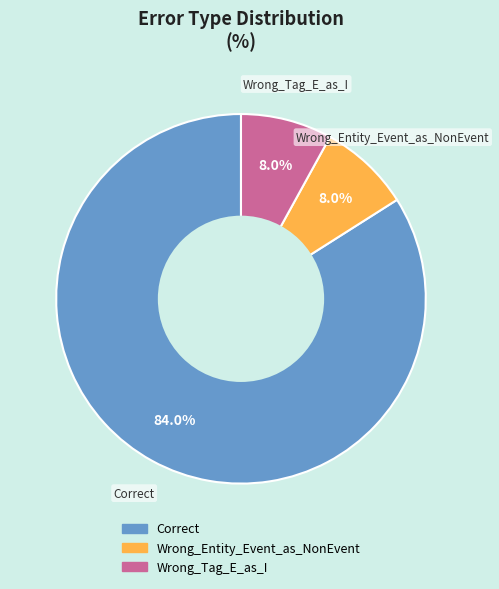

The Wrong_Entity_Event_as_NonEvent slice represents 8% of the pie. True or false?

True